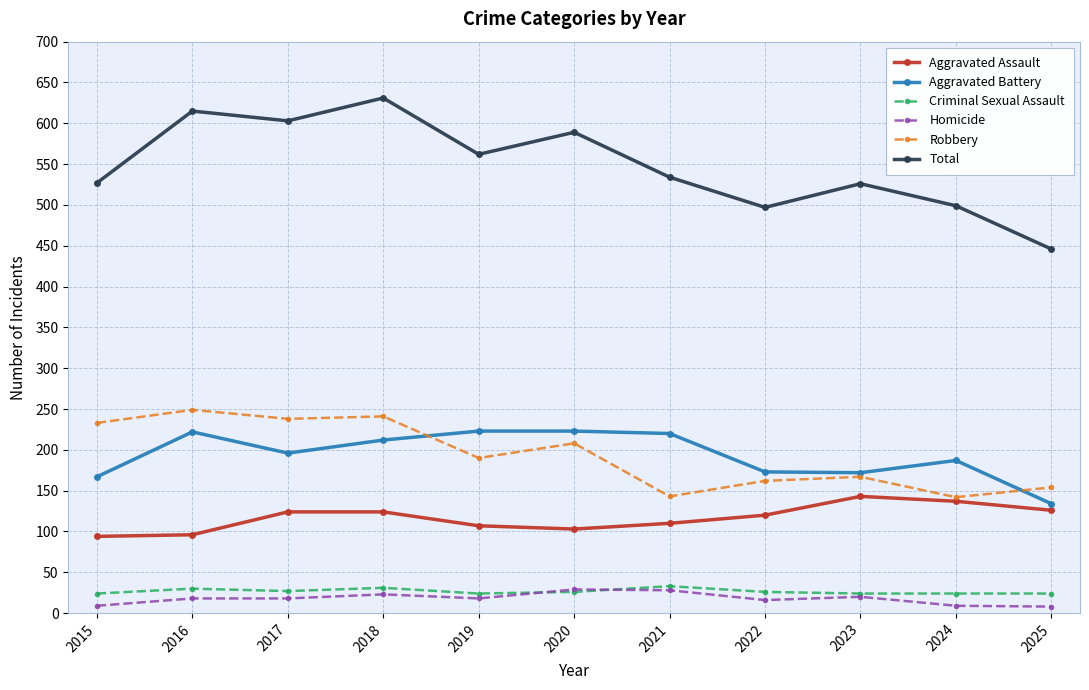

How many data points in Homicide are less than 18?

4